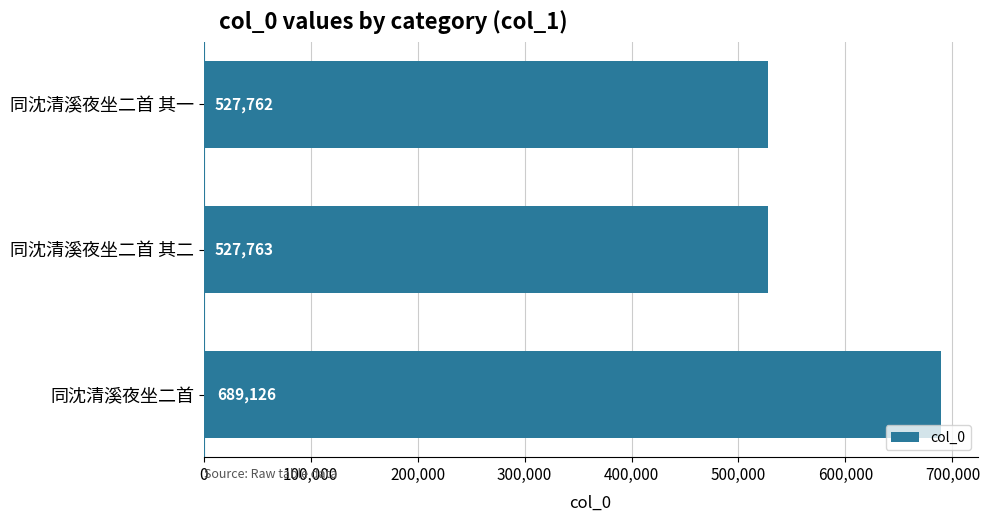

What is the change in value from 同沈清溪夜坐二首 其一 to 同沈清溪夜坐二首 其二?

+1